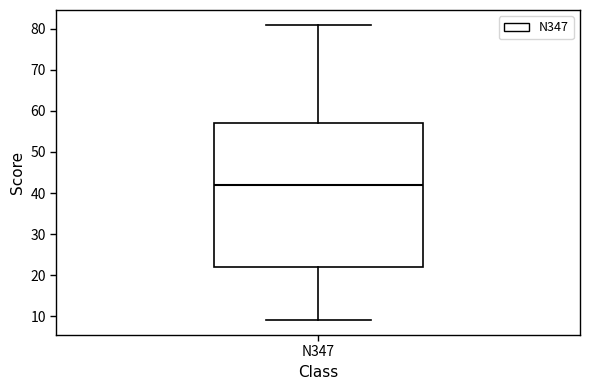

Where does the median line of the box for N347 sit on the y-axis? The values are not printed on the chart, so give them approximately, as read against the axis.

42